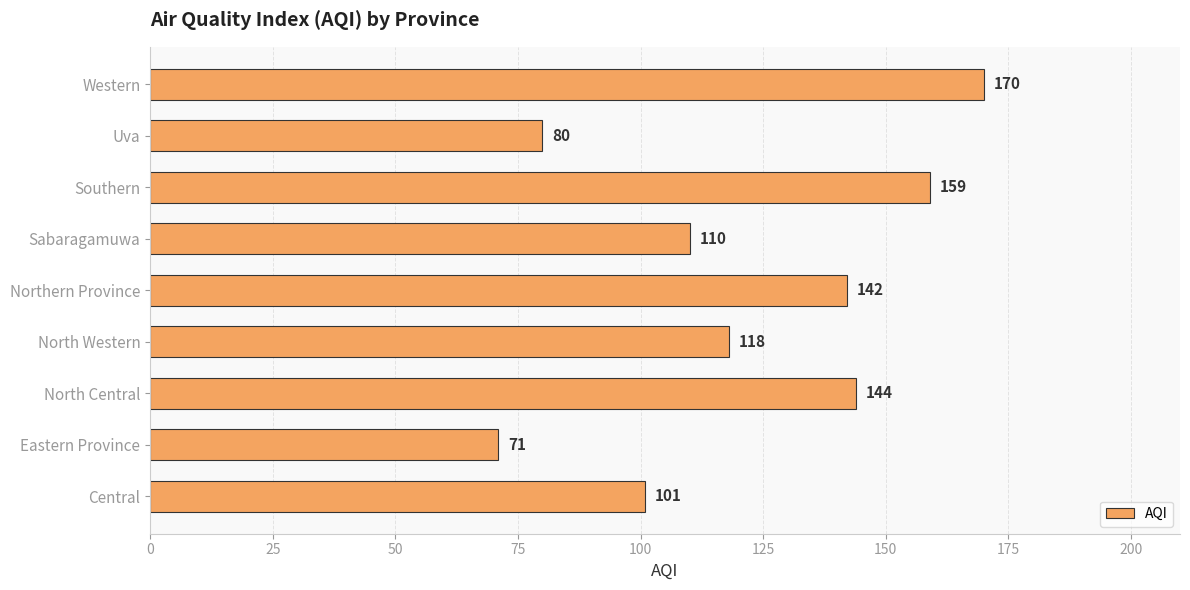

Between North Central and Northern Province, which is larger?

North Central